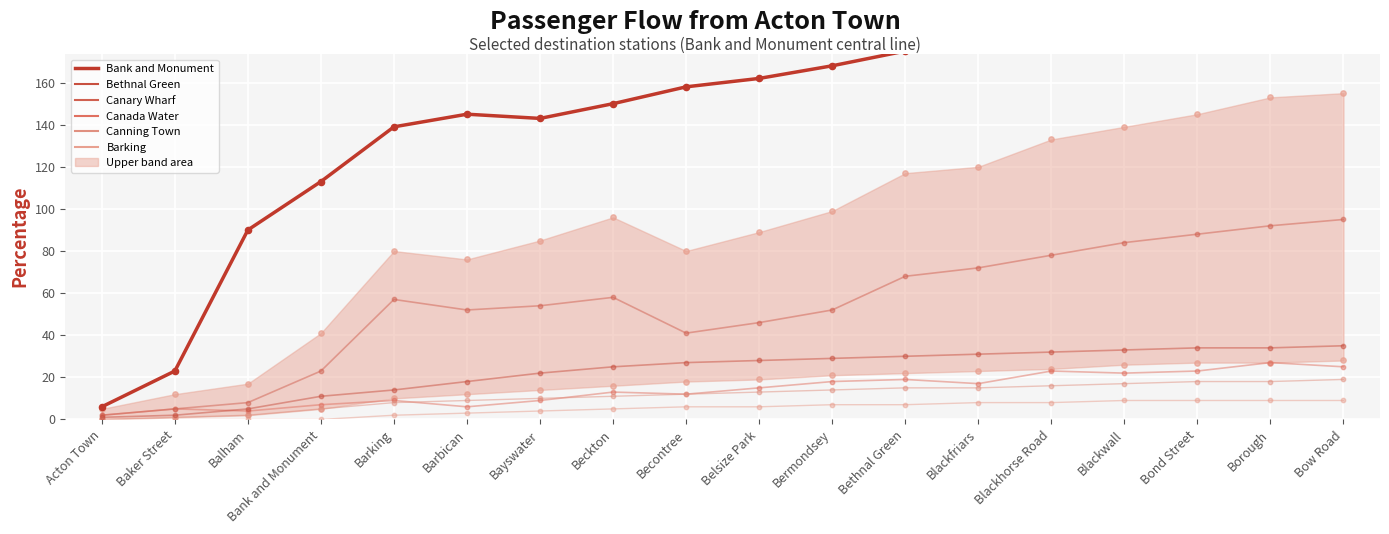

At how many categories does at least one series exceed 211?

1